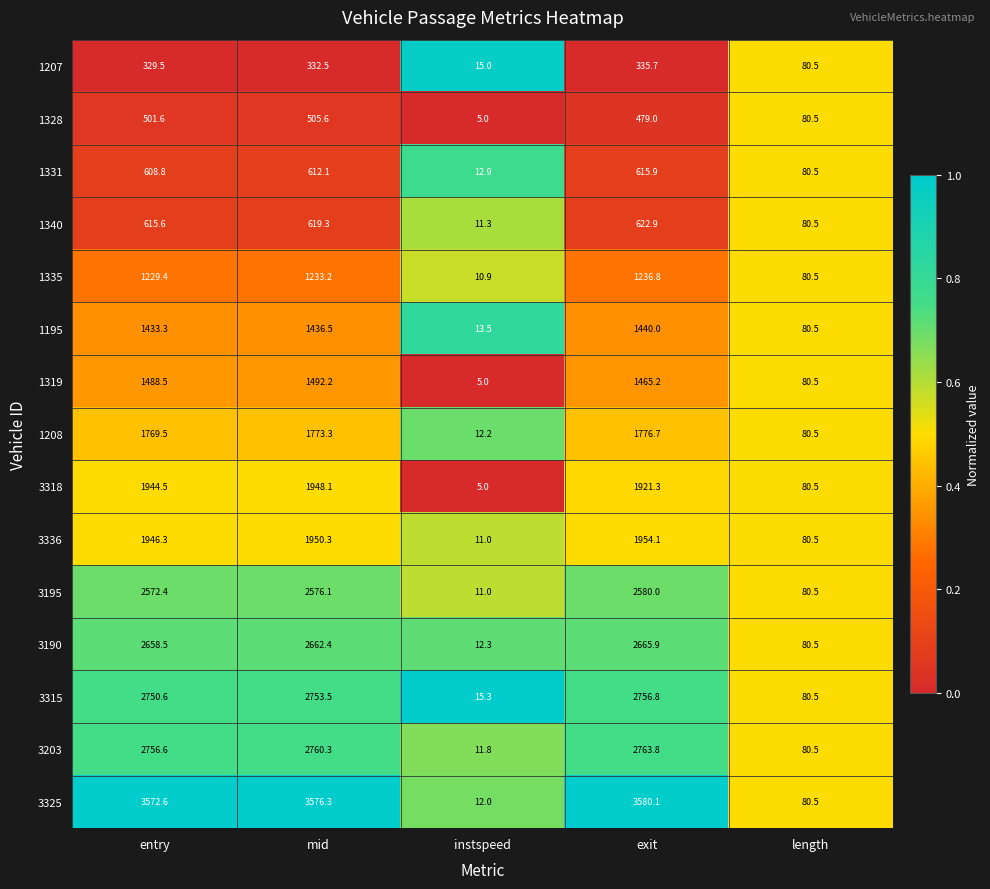

At how many categories does at least one series exceed 1990?

3